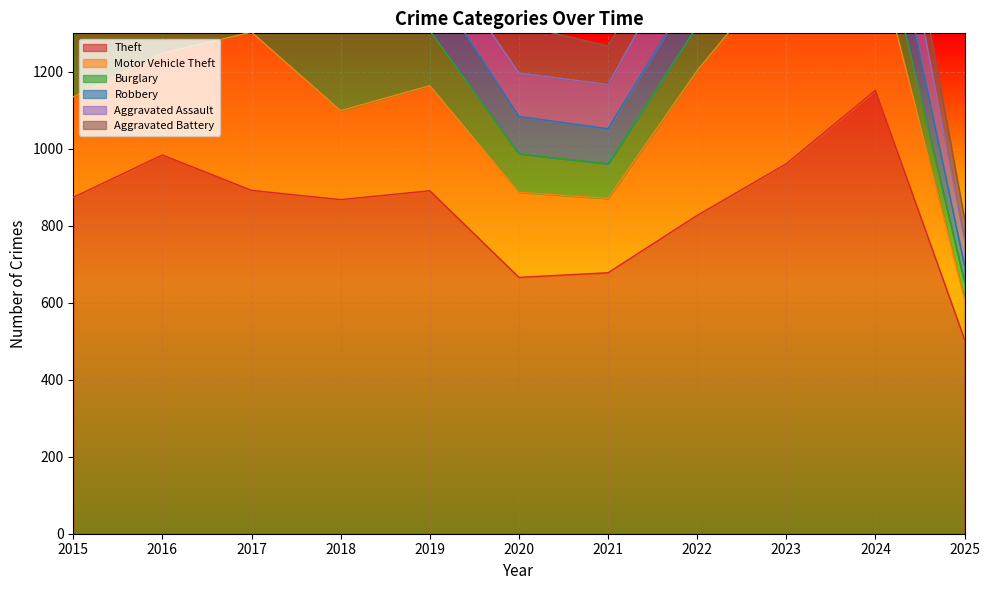

True or false: Theft has a value of 586 at 2019.

False